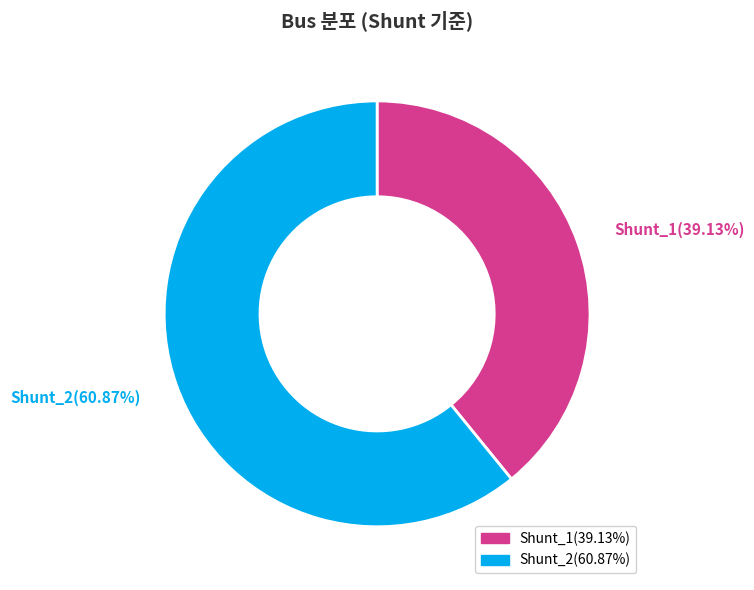

How many slices are in this pie chart?

2